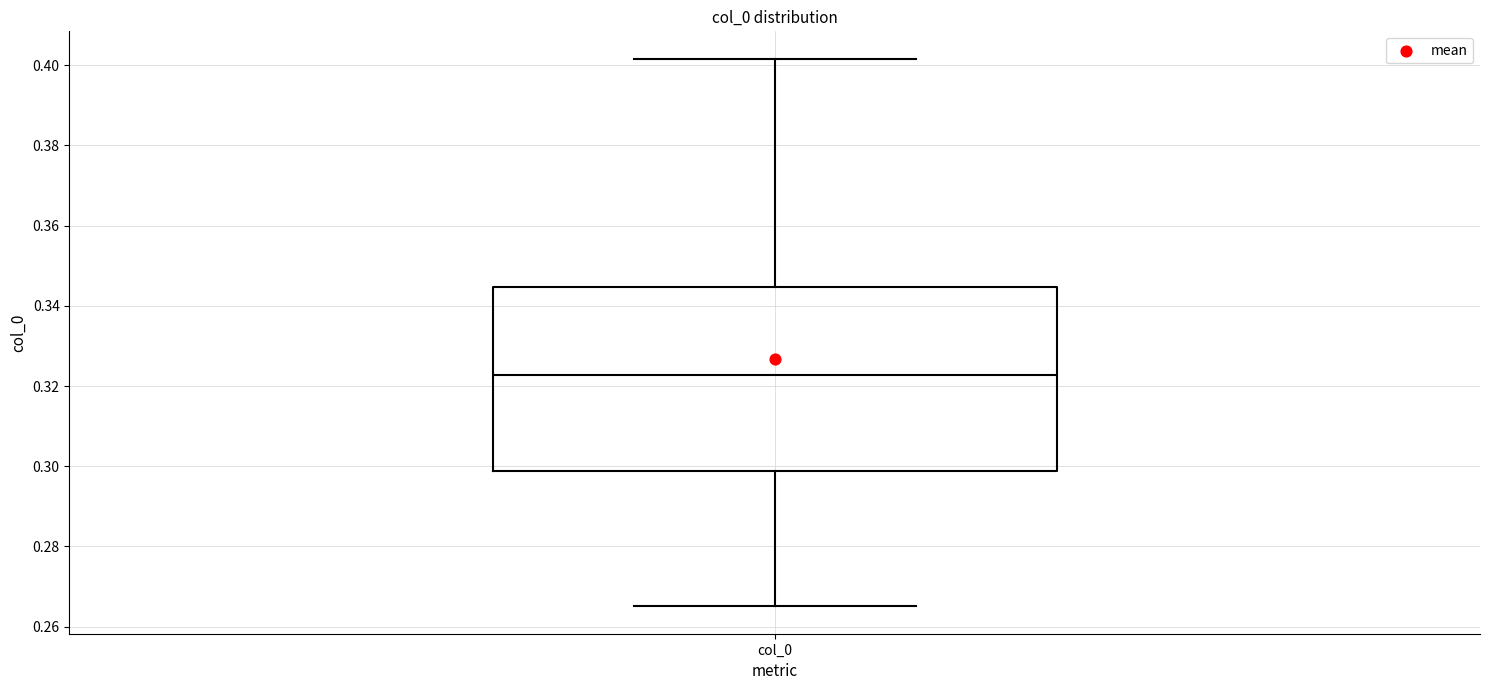

Where does the lower whisker of the box for col_0 end on the y-axis? The values are not printed on the chart, so give them approximately, as read against the axis.

0.266